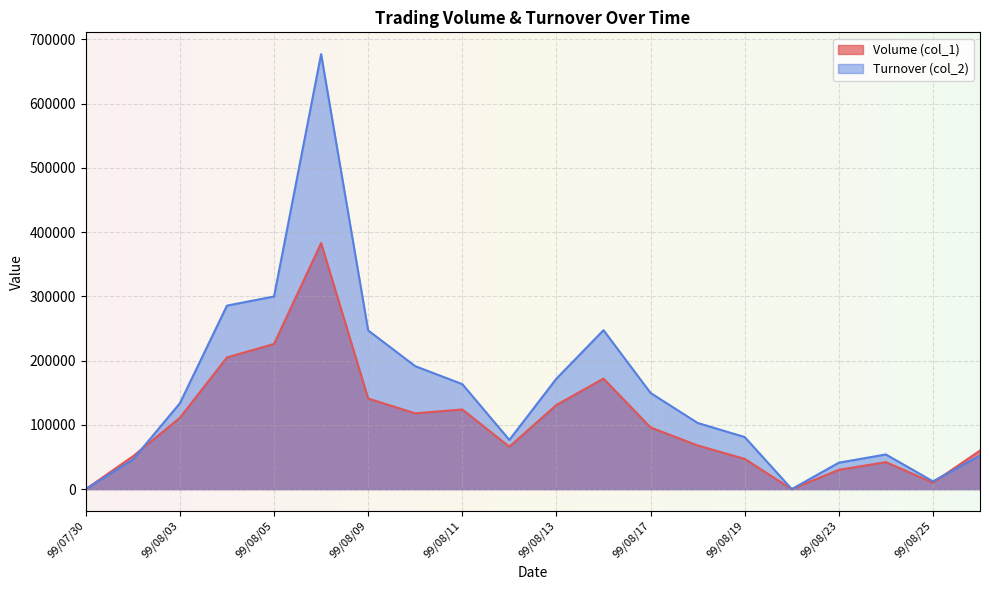

What is the sum of the Turnover (col_2) values at 99/08/20 and 99/08/09?

247000